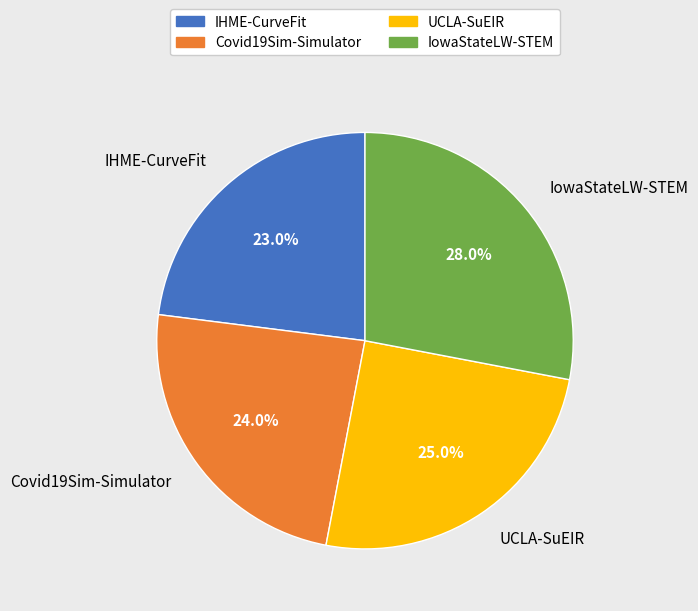

What is the ratio of the value at Covid19Sim-Simulator to the value at IHME-CurveFit?

1.0